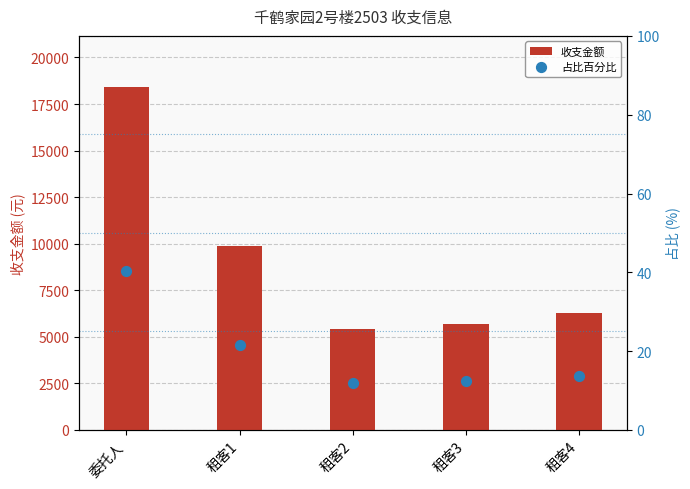

At which category is the sum across all series the highest?

委托人